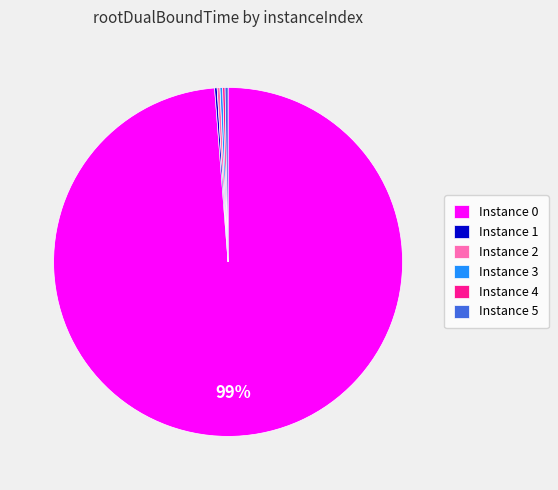

True or false: Instance 0 accounts for 99% of the total.

True